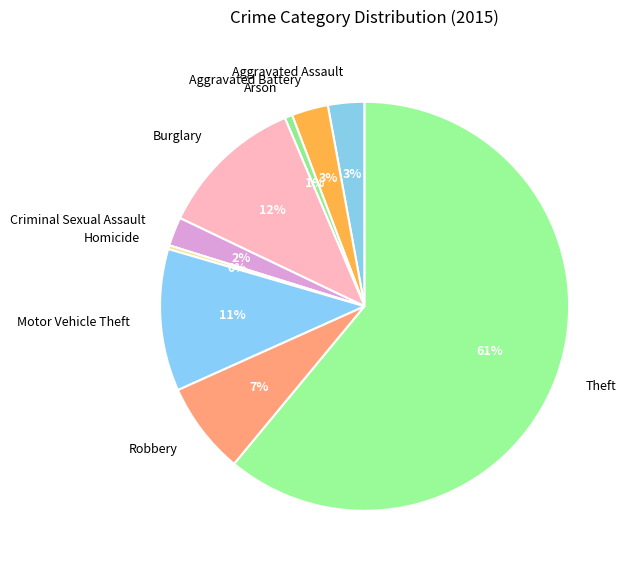

What is the largest slice in the pie chart?

Theft